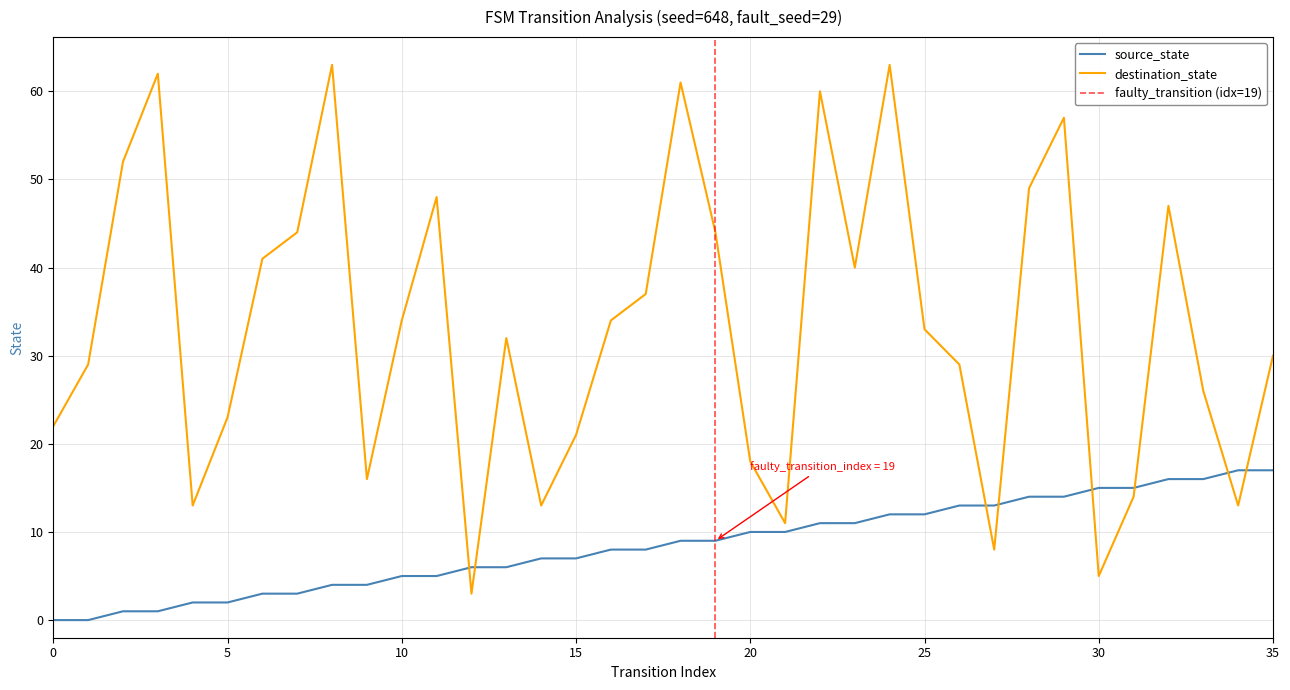

What is the approximate value of destination_state at 33?

26